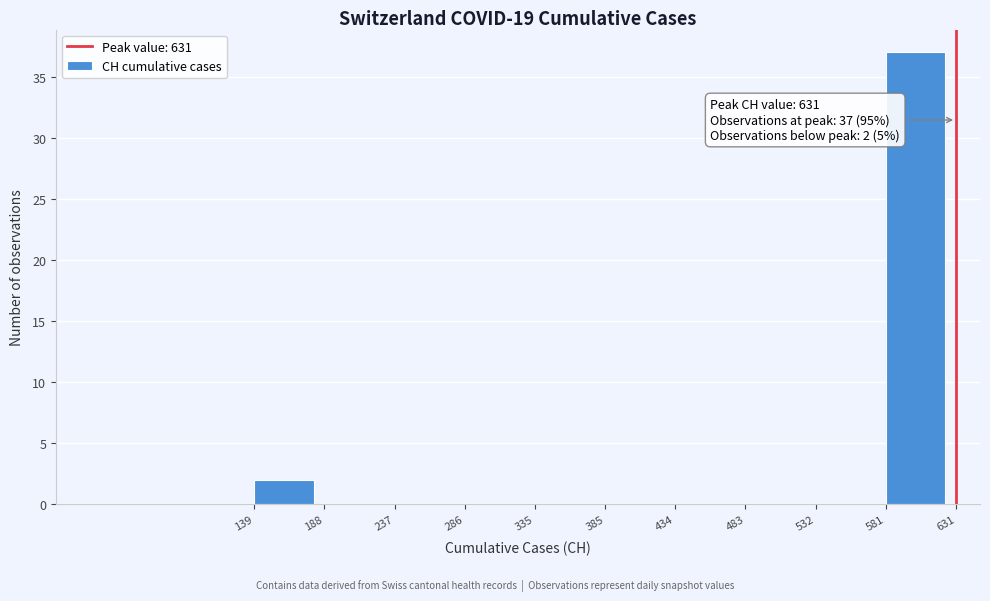

Which range on the x-axis has the tallest bar?

581 to 631